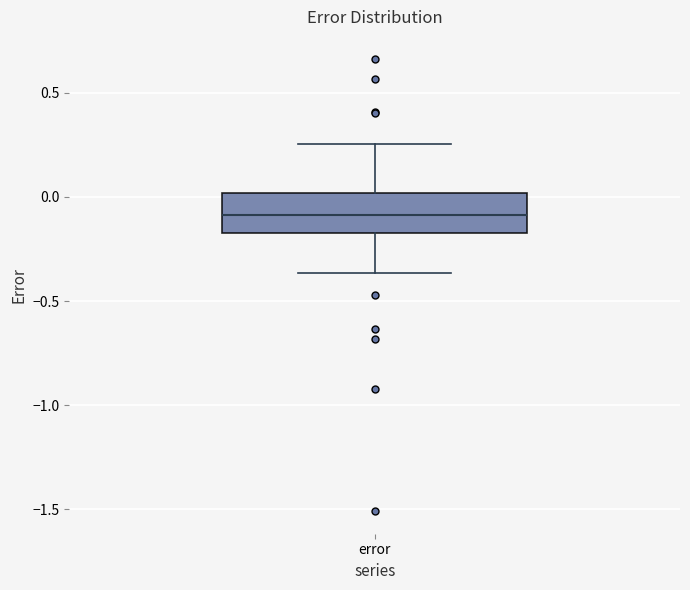

Read this box plot against the y-axis: the position of the median line, the range covered by the box, and the ends of both whiskers. The values are not printed on the chart, so give them approximately, as read against the axis.

median -0.10, box -0.15 to 0.00, whiskers -0.35 to 0.25